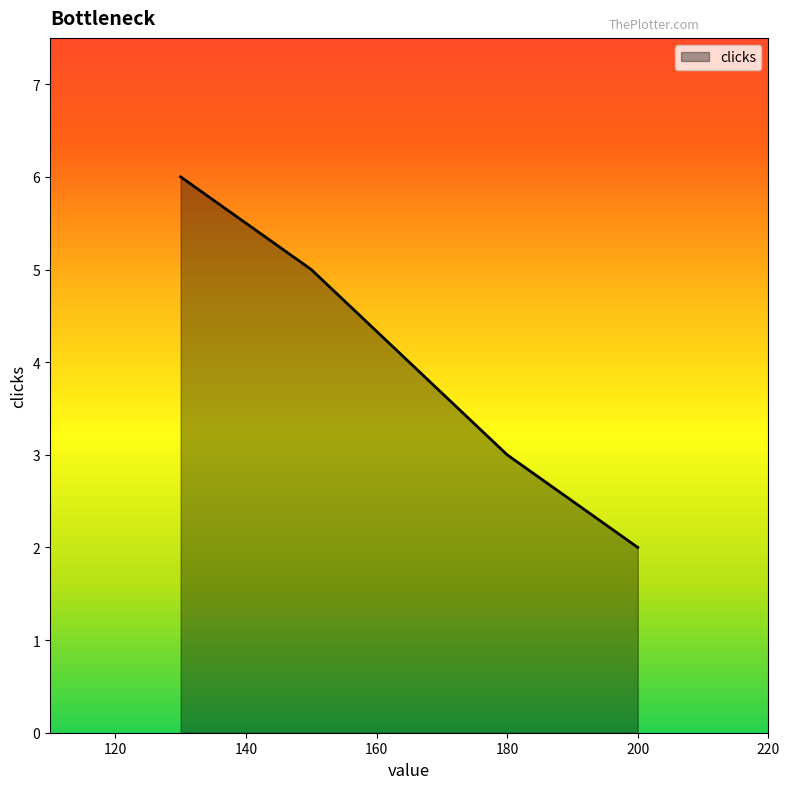

What is the greatest value displayed?

6